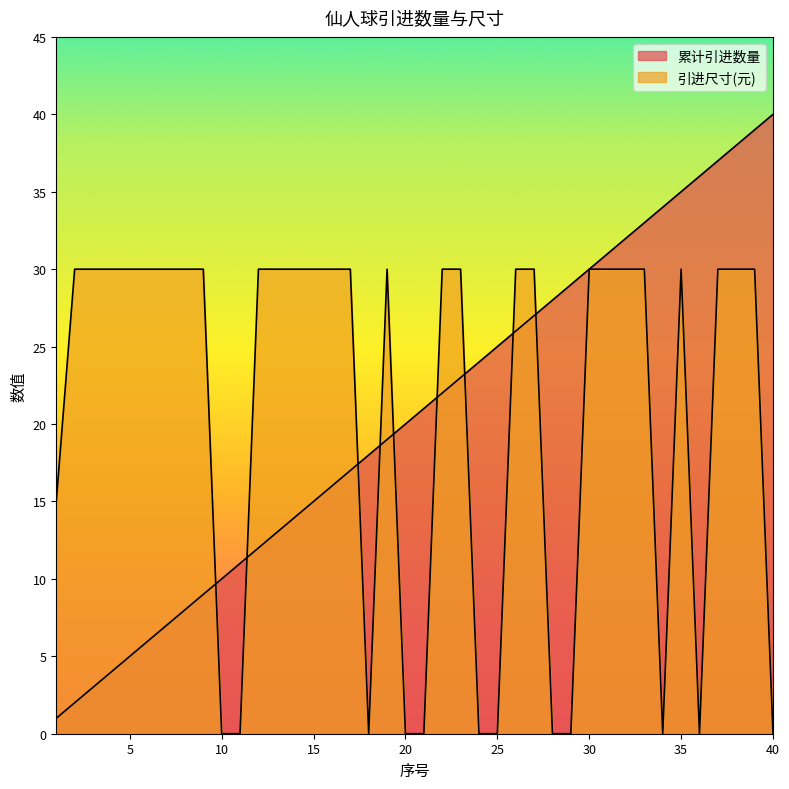

Does the chart display data point markers on the line(s)?

No